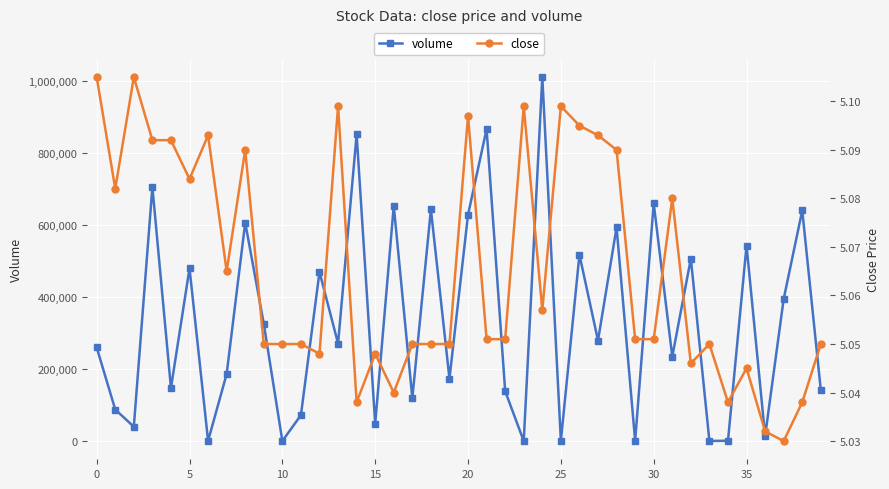

How many lines are shown in the chart?

2